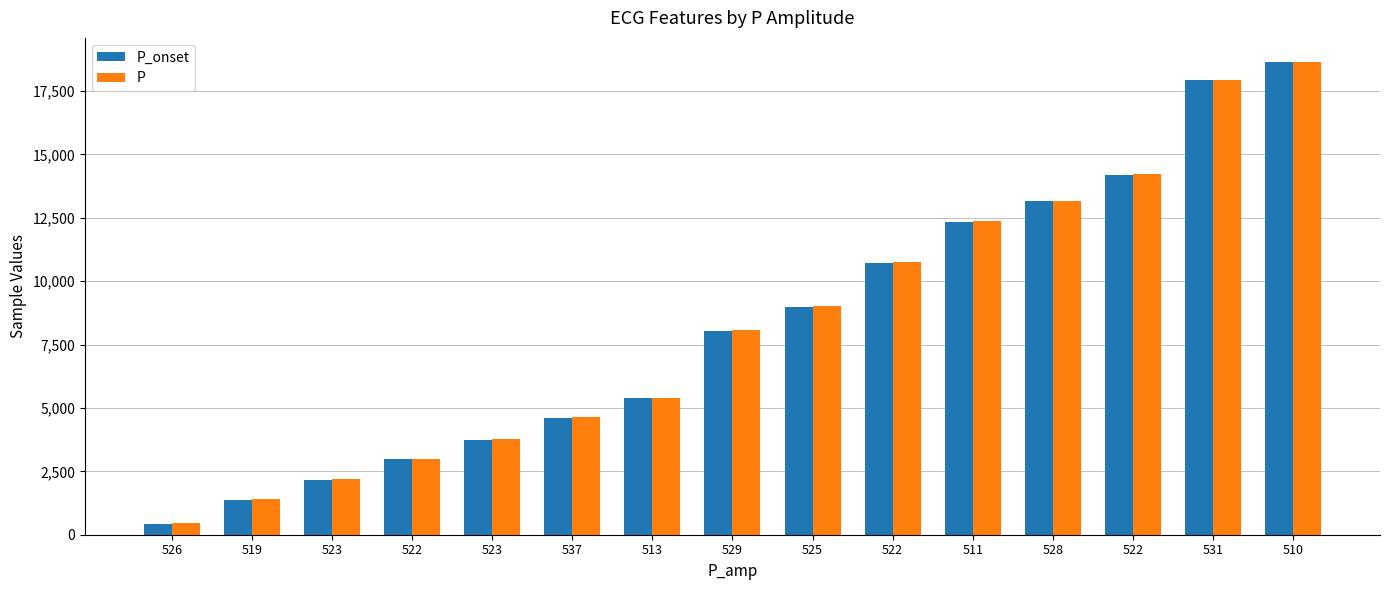

What is the difference between the highest and lowest values at 510?

4